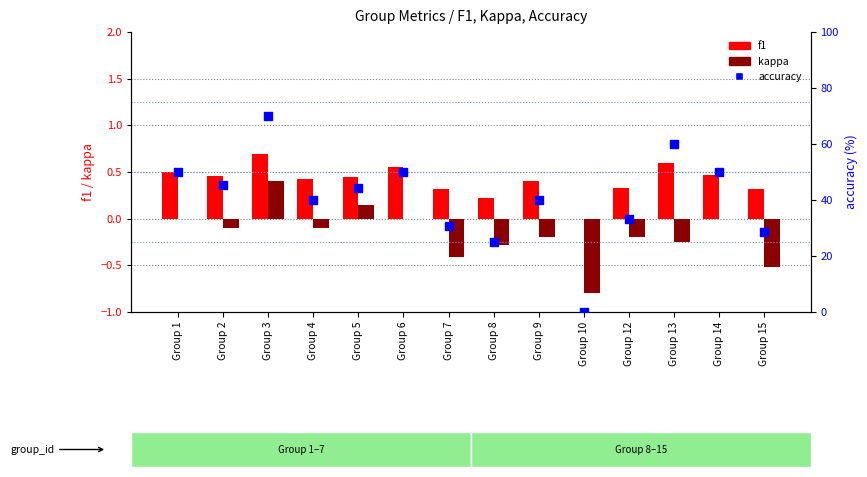

Which series has the largest total across all categories?

accuracy